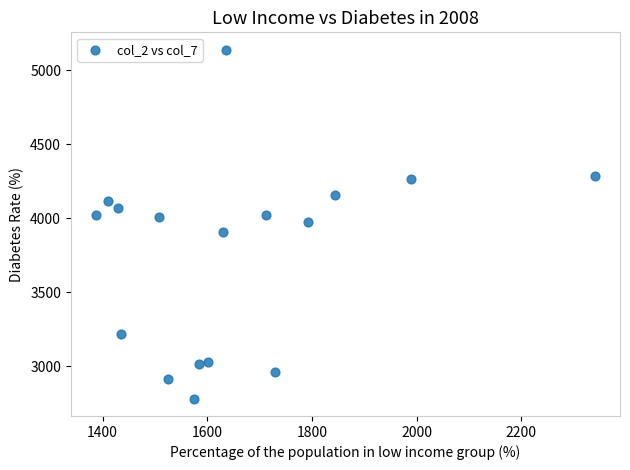

What is the range of X values (max minus min)?

954.3